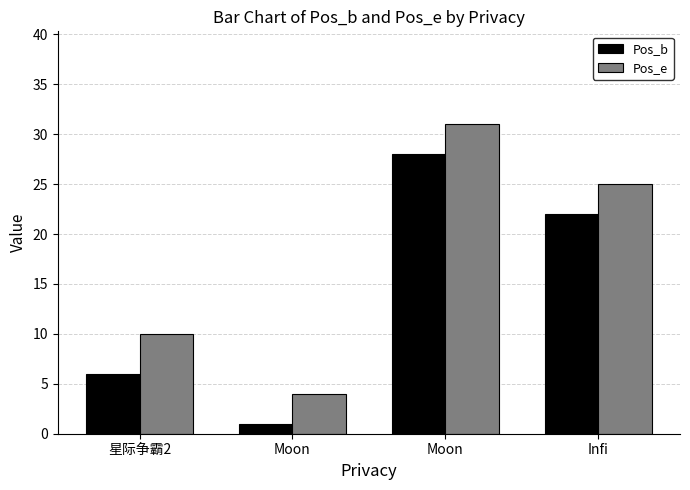

How many data points does each series have?

4